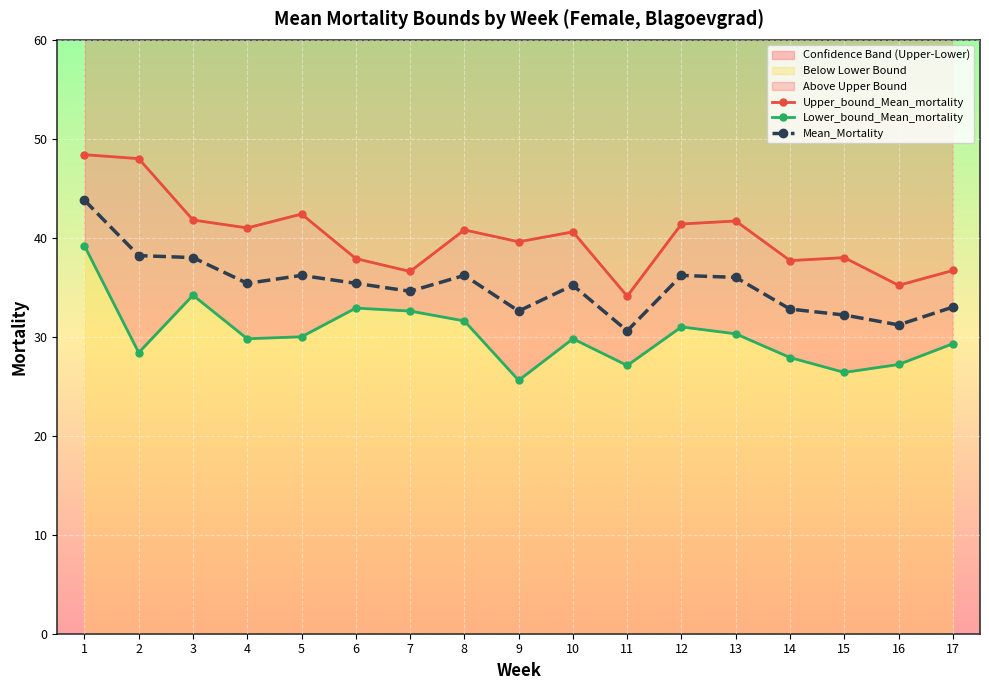

Between 1 and 5, which series saw the biggest shift?

Lower_bound_Mean_mortality